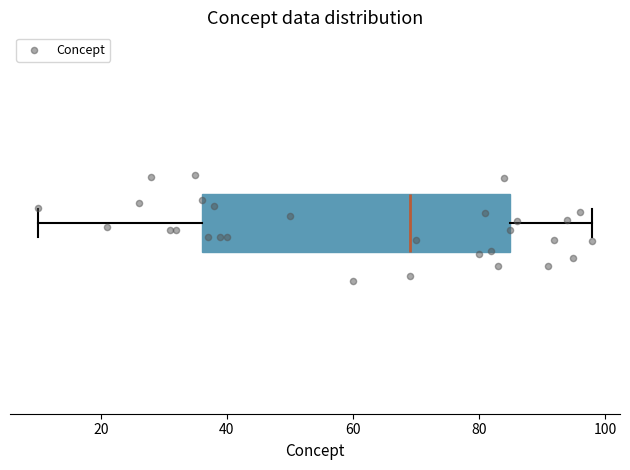

Read this box plot against the x-axis: the position of the median line, the range covered by the box, and the ends of both whiskers. The values are not printed on the chart, so give them approximately, as read against the axis.

median 70, box 36 to 86, whiskers 10 to 98